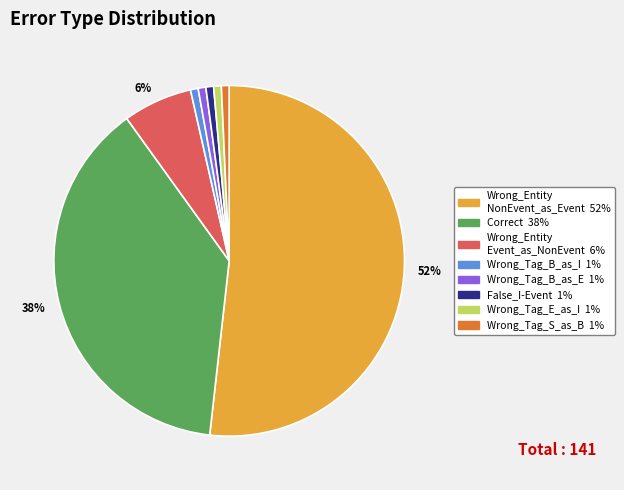

To the nearest percent, what is the average slice percentage?

12%